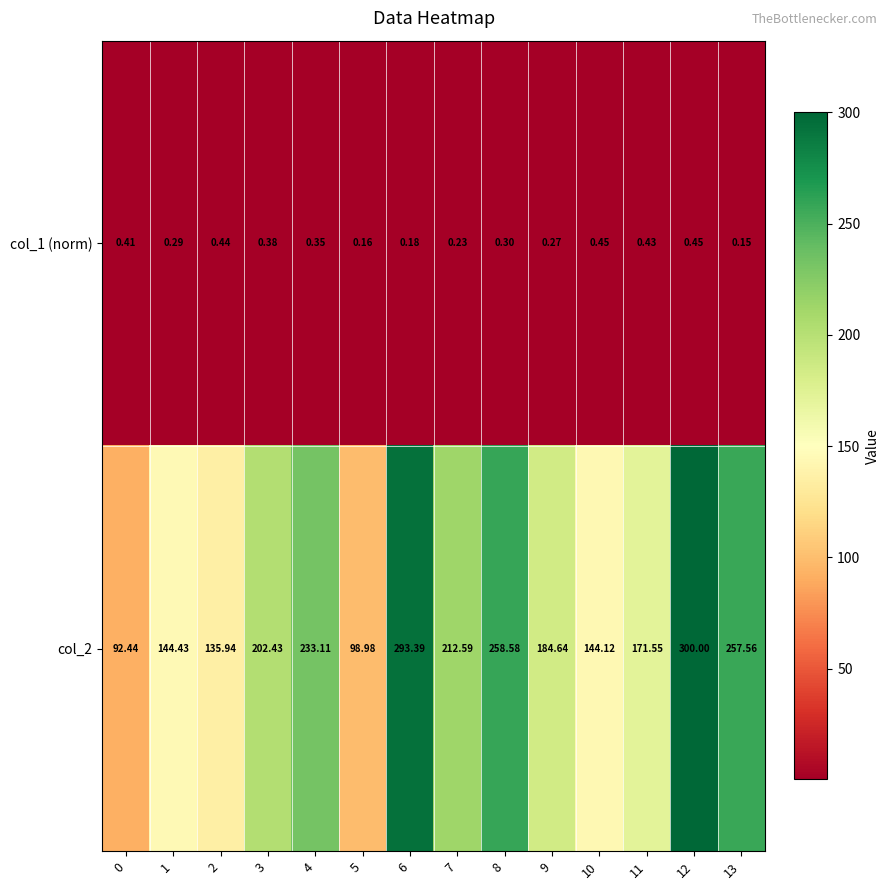

Is the value of col_2 at 7 greater than the value of col_1 (norm) at 11?

Yes